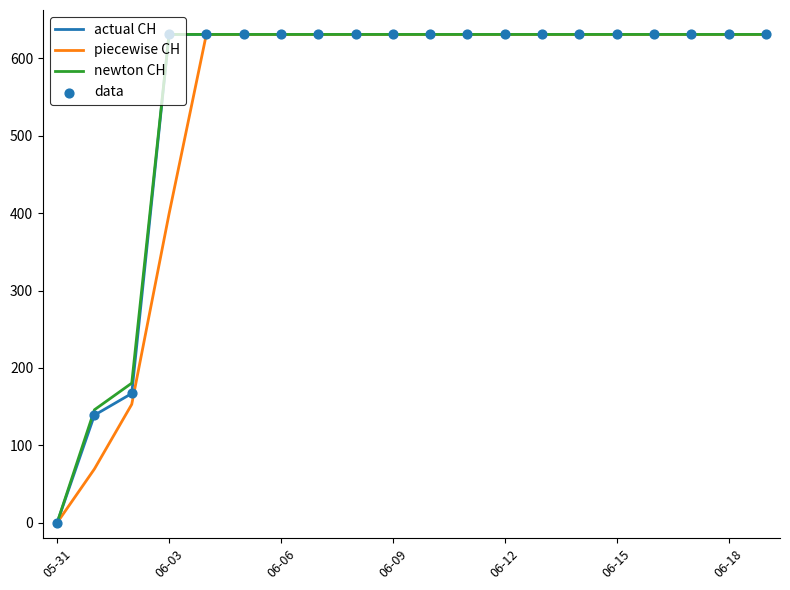

What is the maximum value for actual CH?

631.0